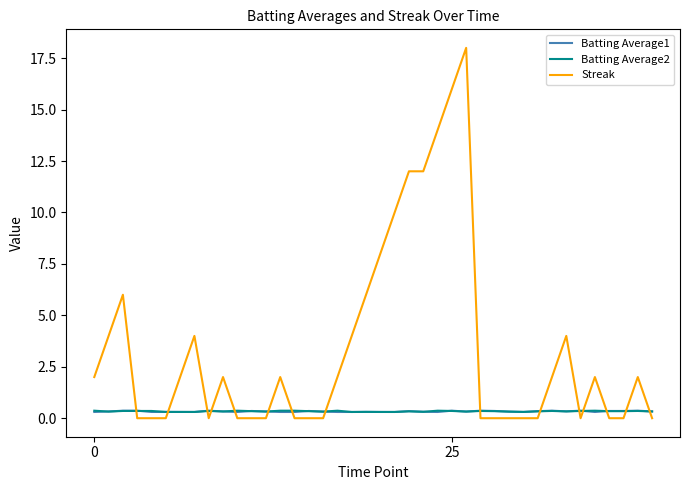

Which series ends up on top after the final intersection of Batting Average2 and Streak?

Batting Average2